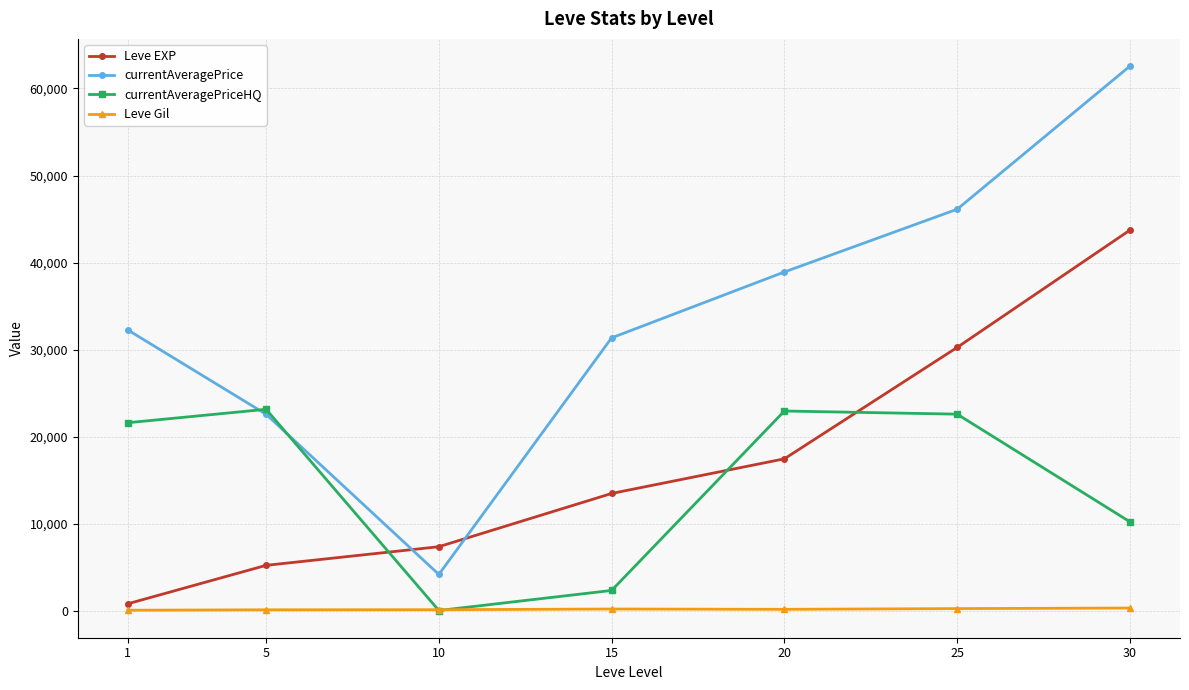

At which category does currentAveragePriceHQ reach its first local valley?

10